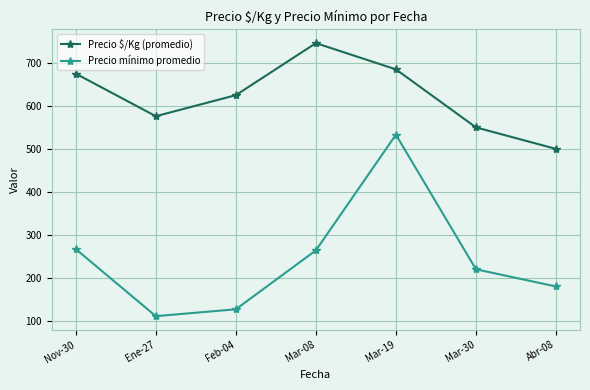

True or false: Precio mínimo promedio has a value of 533 at Mar-19.

True